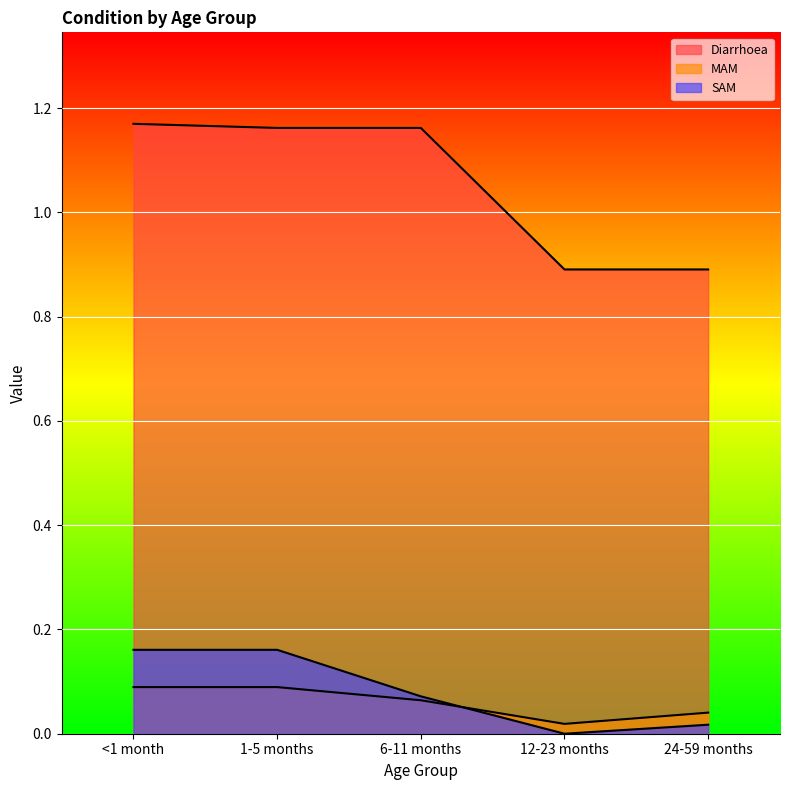

Reading right to left, list all the values displayed in this chart.

Diarrhoea: 0.9	0.9	1.2	1.2	1.2
MAM: 0.0	0.0	0.1	0.1	0.1
SAM: 0.0	0.0	0.1	0.2	0.2